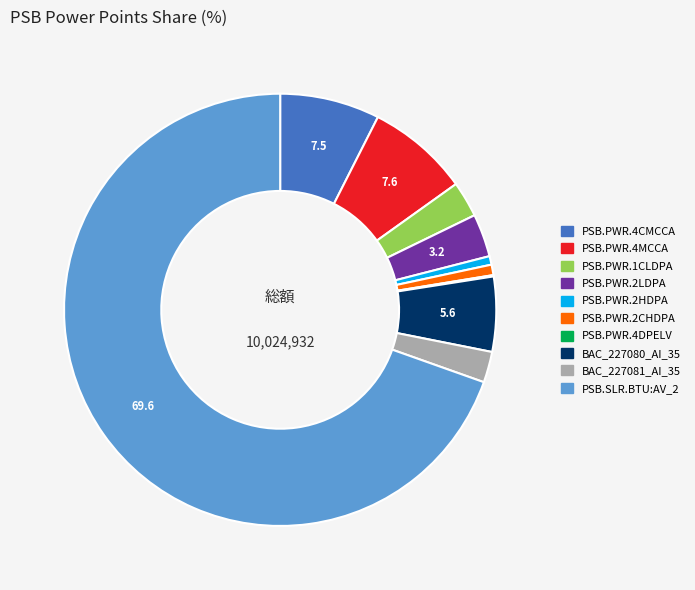

Is there any slice that represents more than half of the pie?

Yes